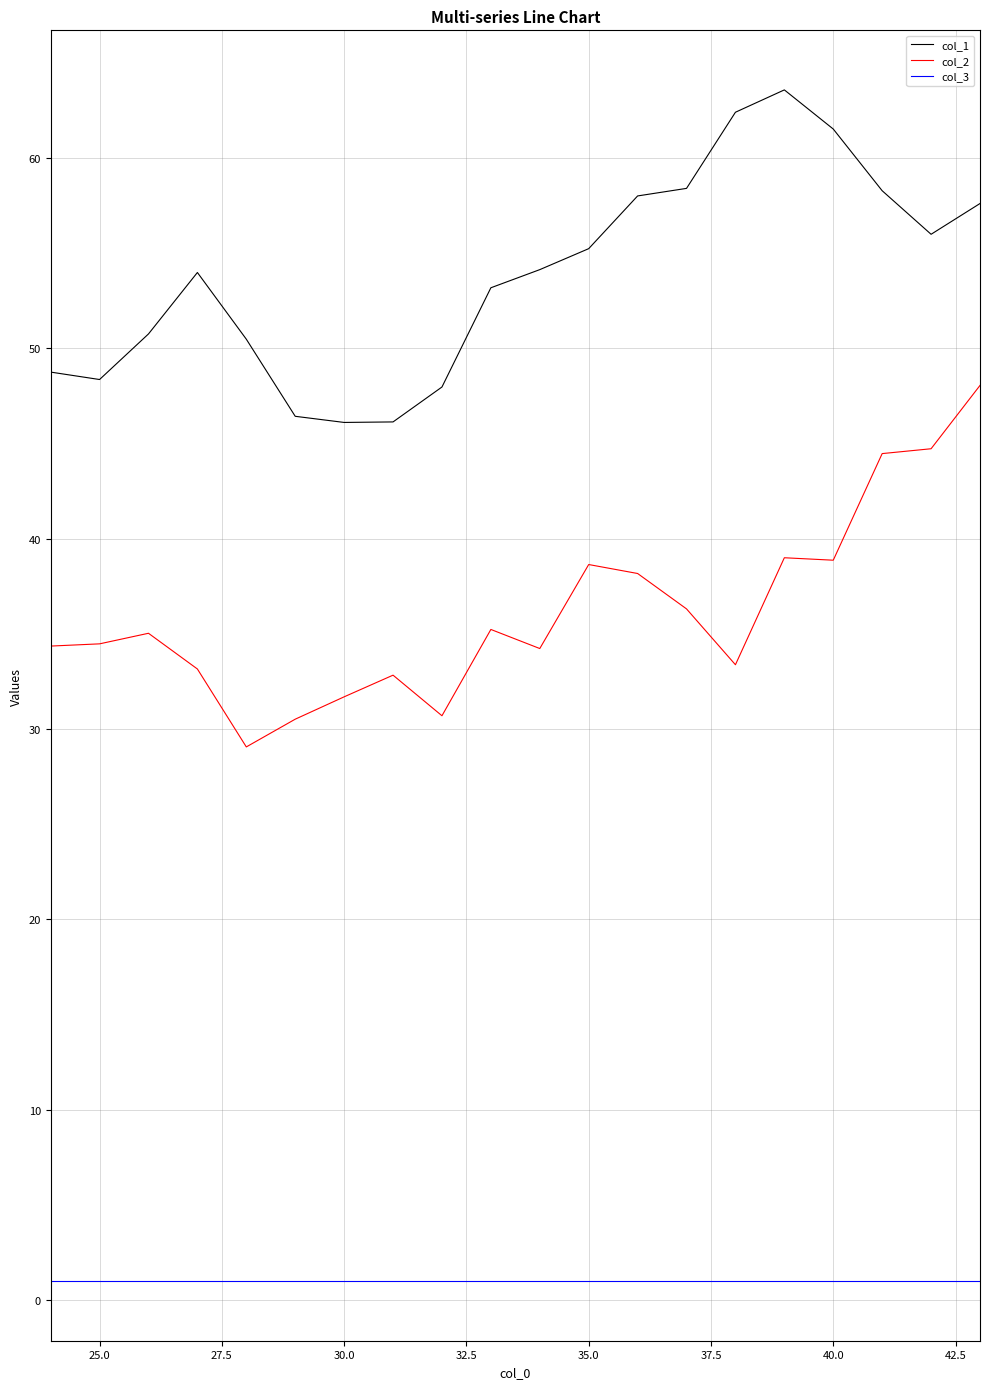

What is the highest value of the col_2 series?

48.0